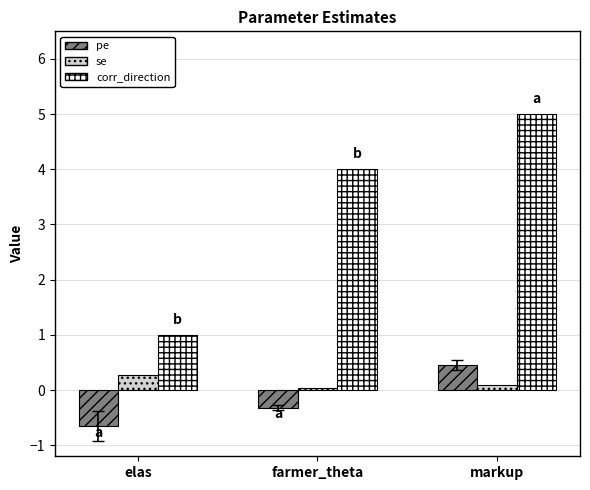

What is the spread (max minus min) of values at markup?

4.9